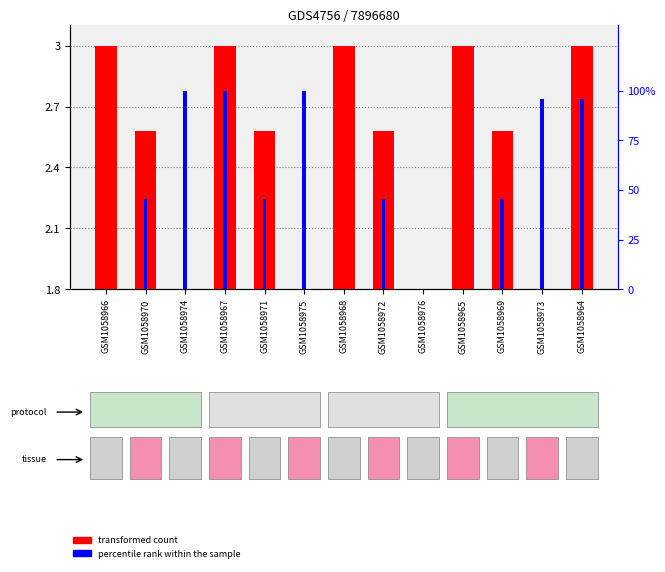

Between GSM1058974 and GSM1058972, which is larger?

GSM1058972